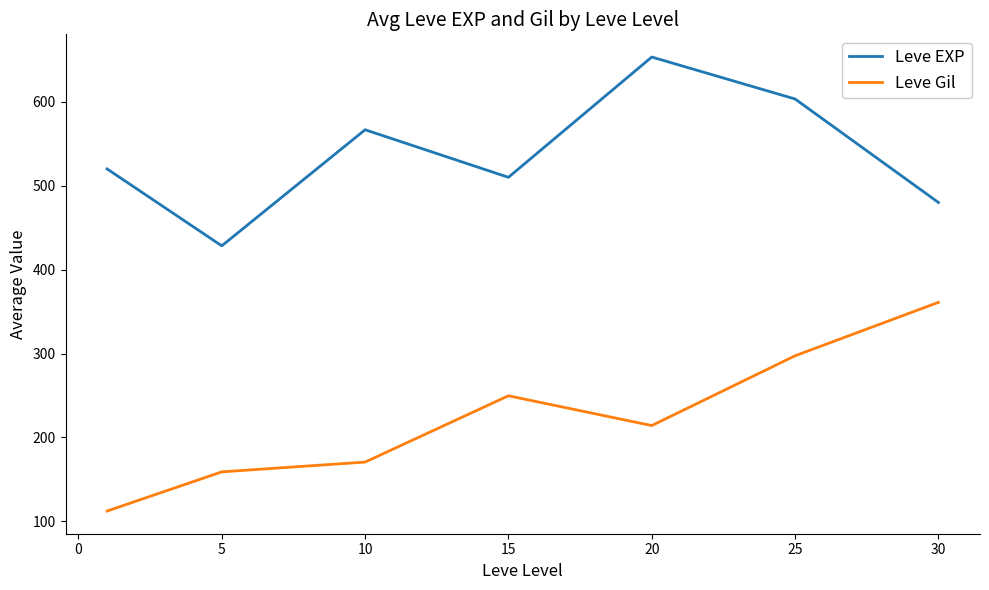

Rank the series by their average value, from lowest to highest.

Leve Gil, Leve EXP